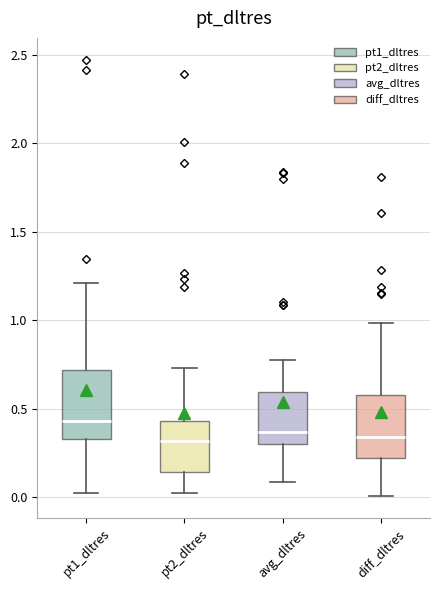

Where does the lower whisker of the box for diff_dltres end on the y-axis? The values are not printed on the chart, so give them approximately, as read against the axis.

0.00